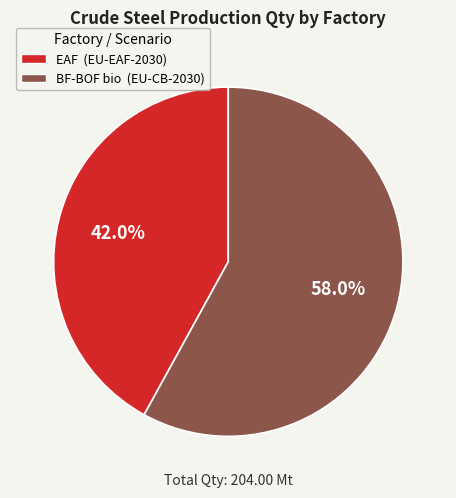

True or false: BF-BOF bio accounts for 52% of the total.

False